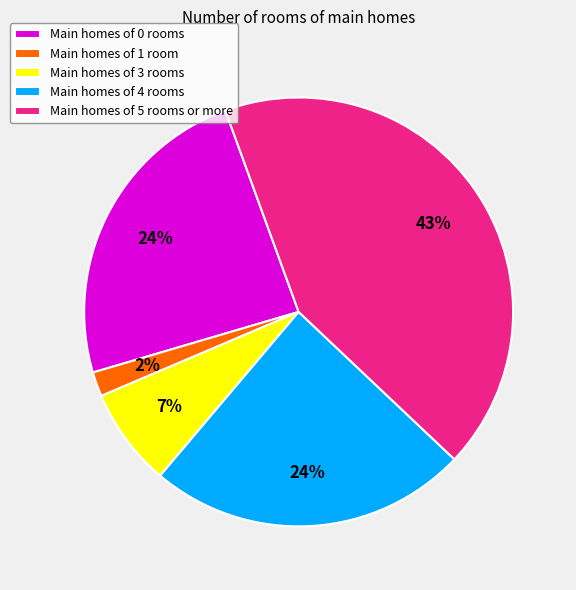

Is the sum of Main homes of 5 rooms or more and Main homes of 0 rooms greater than half?

Yes